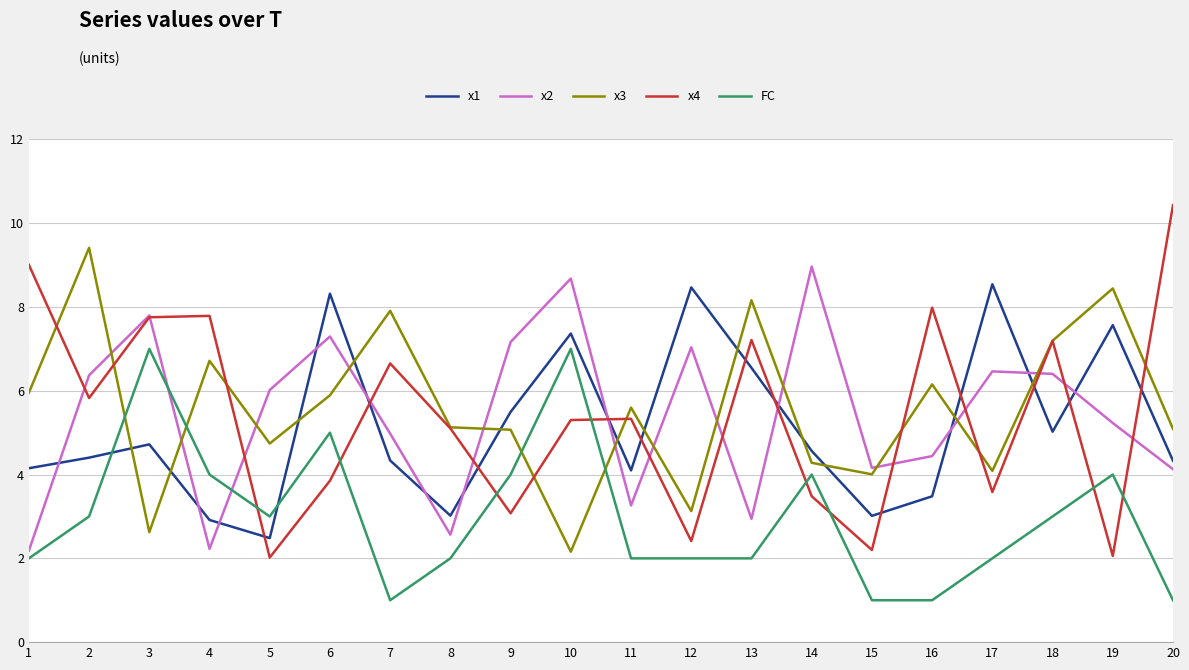

Which series changed the most between 2 and 15?

x3